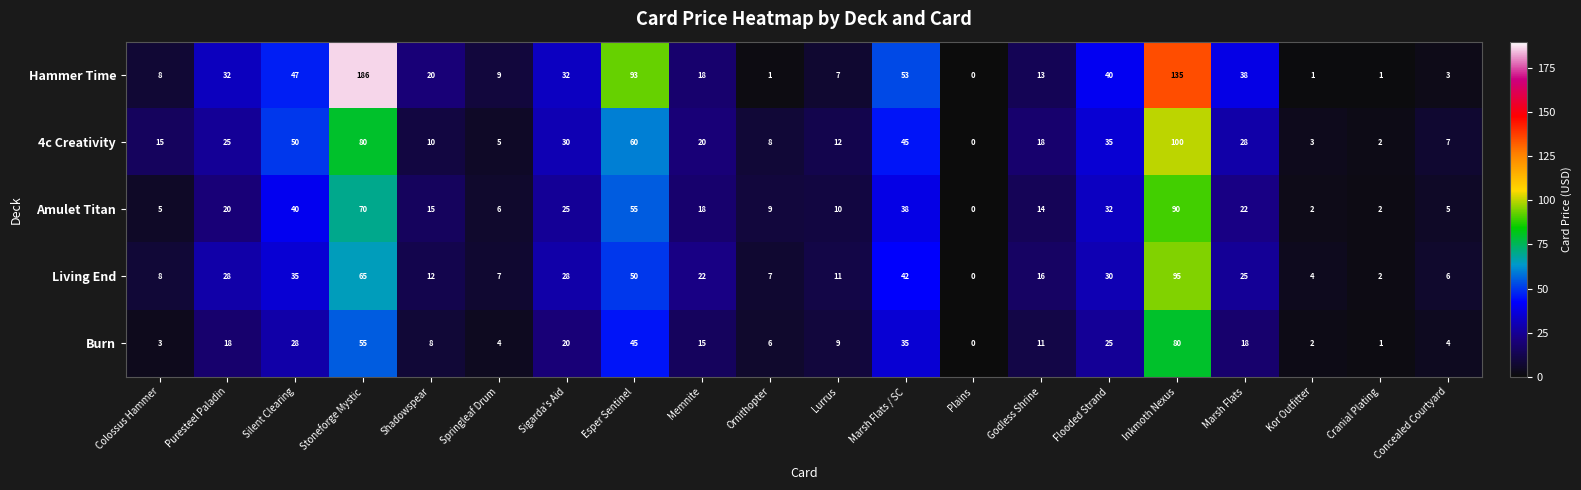

What is the difference between the Burn values at Godless Shrine and Colossus Hammer?

8